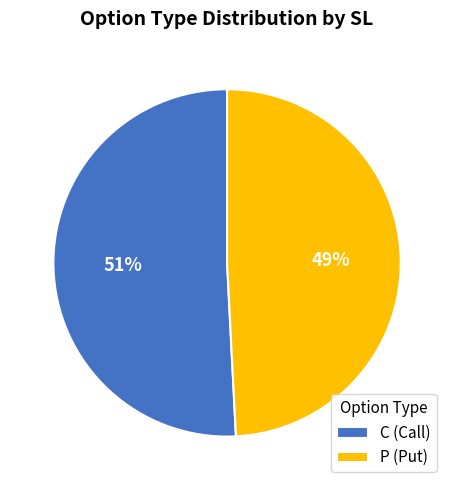

What is the ratio of the value at C (Call) to the value at P (Put)?

1.0